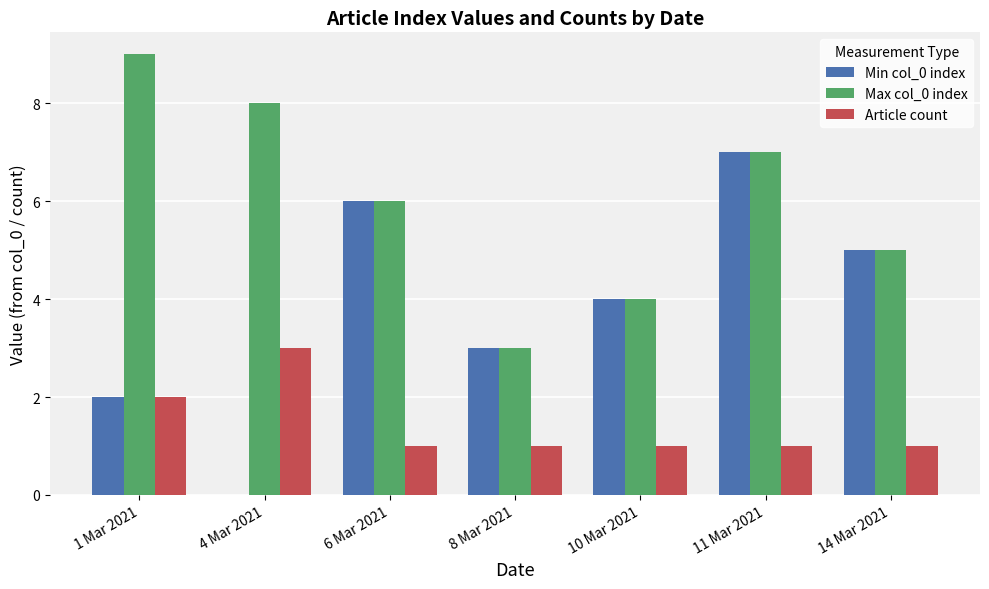

Which category has the highest value in the Min col_0 index series?

11 Mar 2021